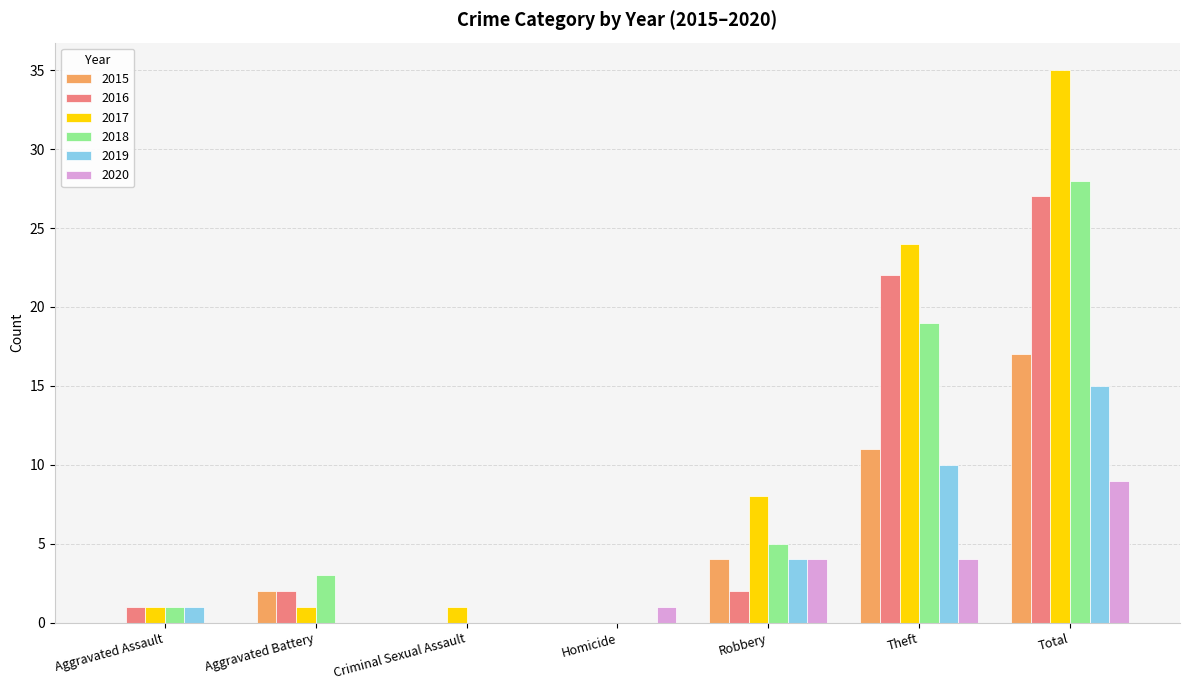

Reading left to right, transcribe all the data shown in this chart.

2015: 0	2	0	0	4	11	17
2016: 1	2	0	0	2	22	27
2017: 1	1	1	0	8	24	35
2018: 1	3	0	0	5	19	28
2019: 1	0	0	0	4	10	15
2020: 0	0	0	1	4	4	9